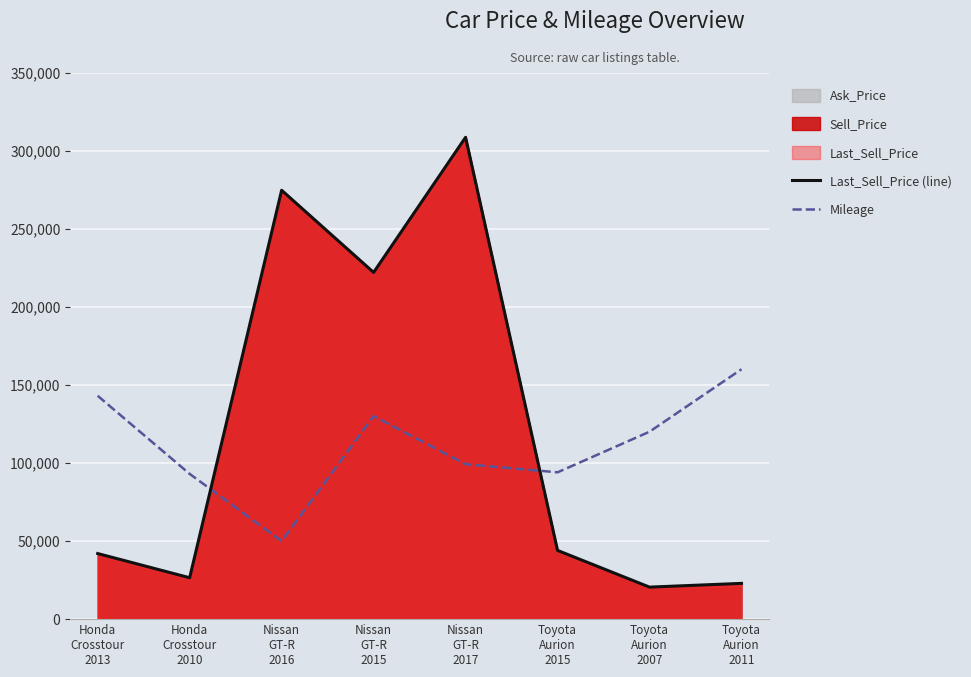

How many times do Last_Sell_Price (line) and Mileage cross each other?

2